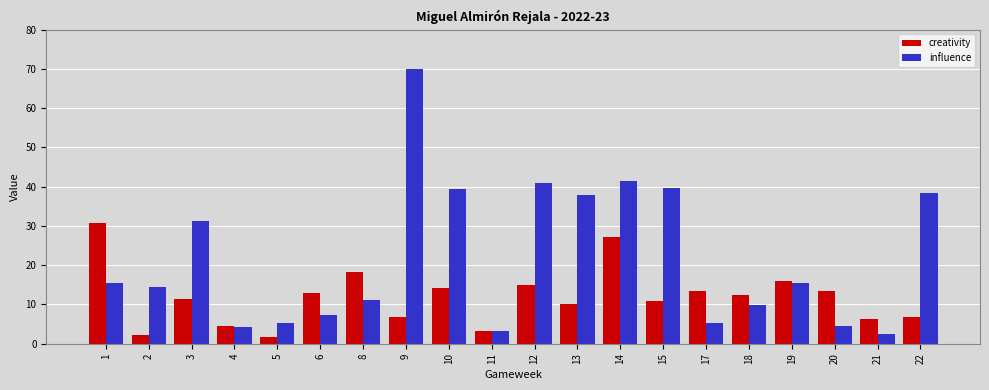

What is the greatest value displayed?

70.0